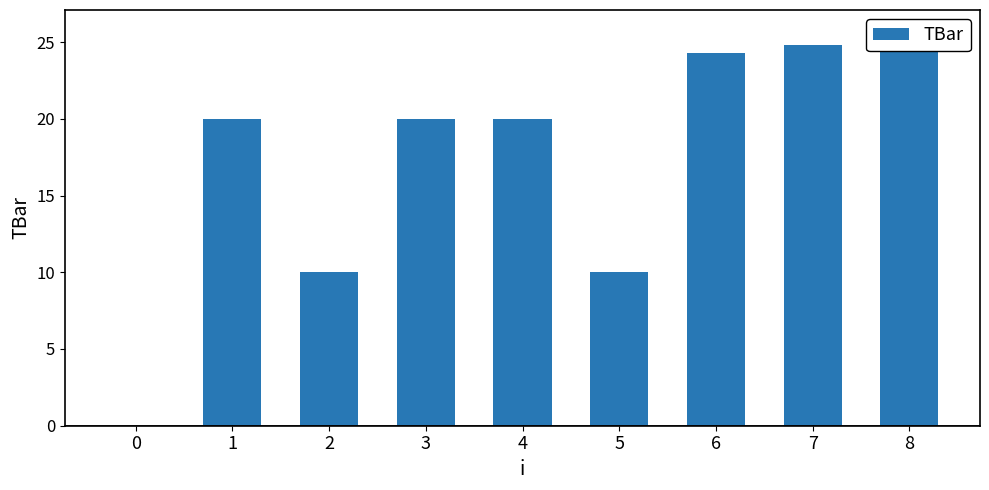

Does the chart contain stacked bars?

No